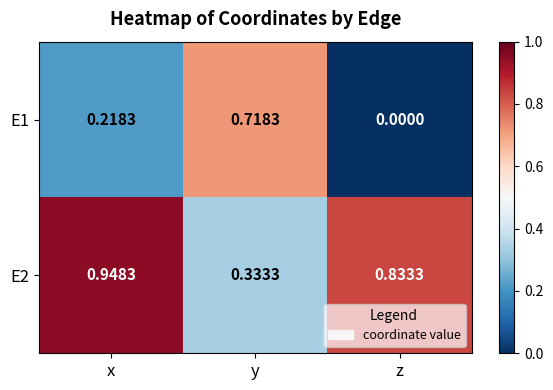

List the labels in order of E2 value, largest first.

x, z, y